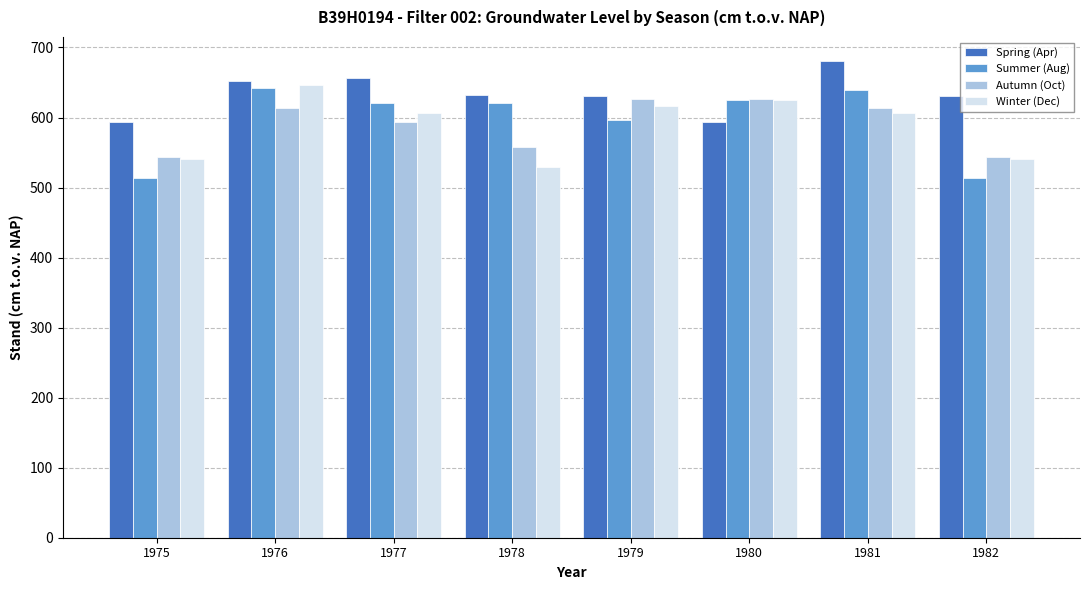

What is the difference between the highest and lowest values at 1982?

118